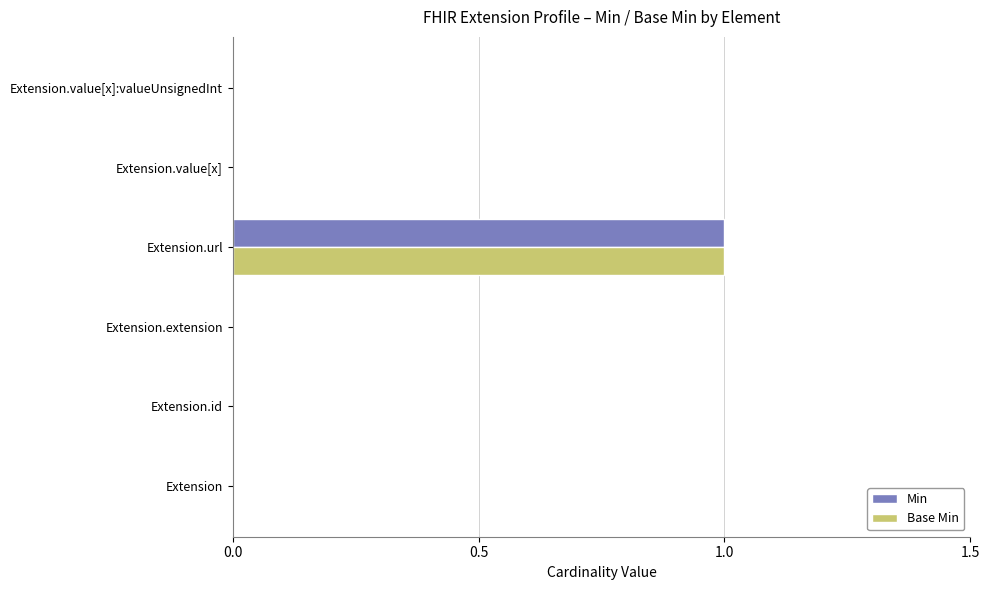

Which category has the highest value in the Base Min series?

Extension.url